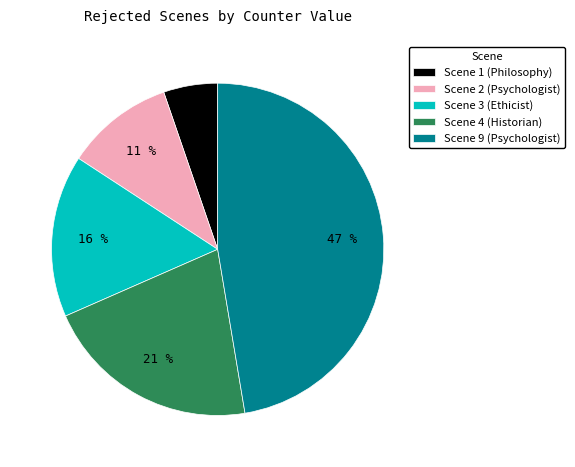

To the nearest percent, what is the average slice percentage?

20%